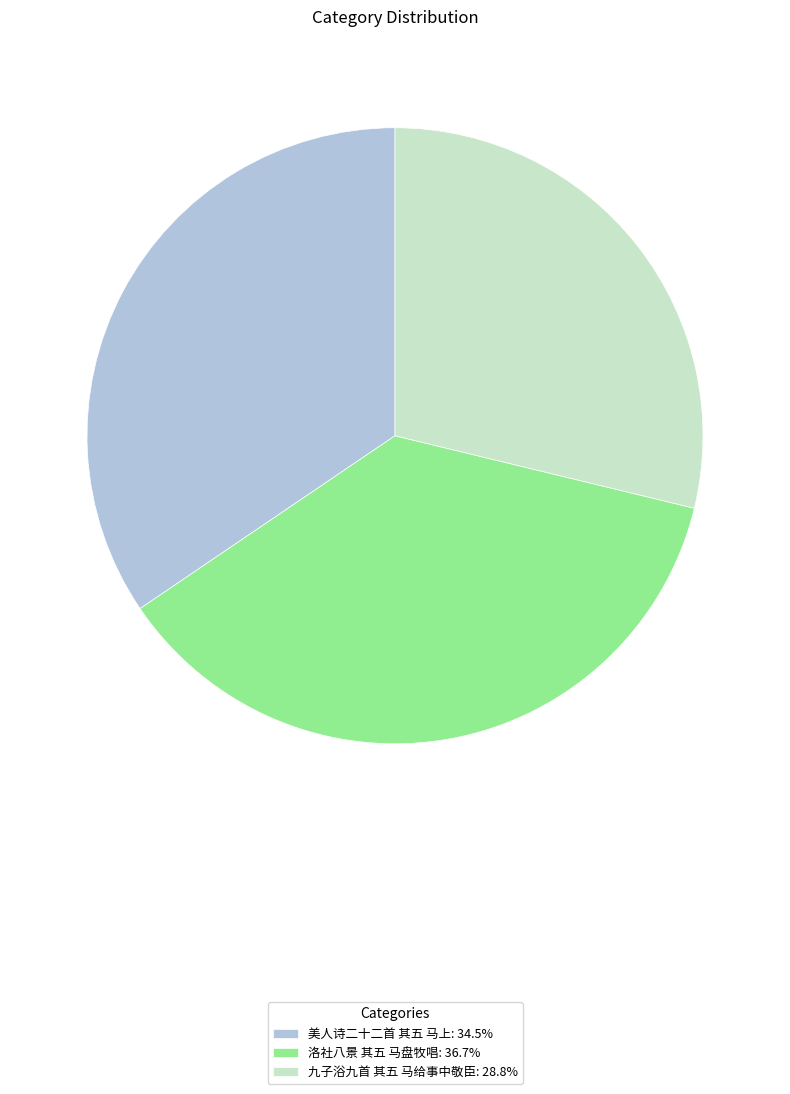

Combined, do 美人诗二十二首 其五 马上: 34.5% and 洛社八景 其五 马盘牧唱: 36.7% account for over 50%?

Yes